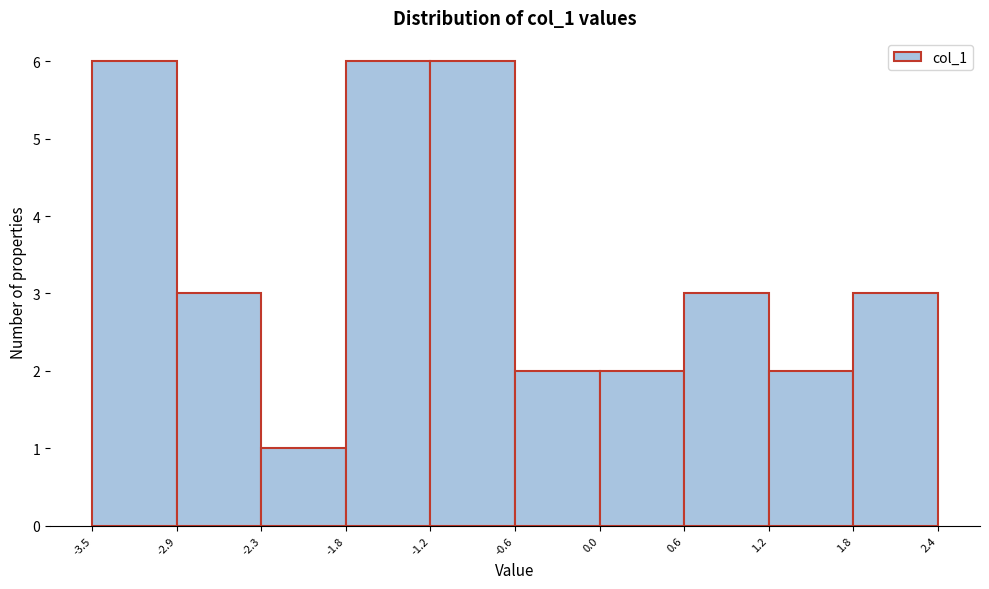

Reading left to right, transcribe this chart: for each bar, give the range it covers on the x-axis and its height. The values are not printed on the chart, so give them approximately, as read against the axis.

-3.5 to -2.9: 6
-2.9 to -2.3: 3
-2.3 to -1.8: 1
-1.8 to -1.2: 6
-1.2 to -0.6: 6
-0.6 to 0.0: 2
0.0 to 0.6: 2
0.6 to 1.2: 3
1.2 to 1.8: 2
1.8 to 2.4: 3